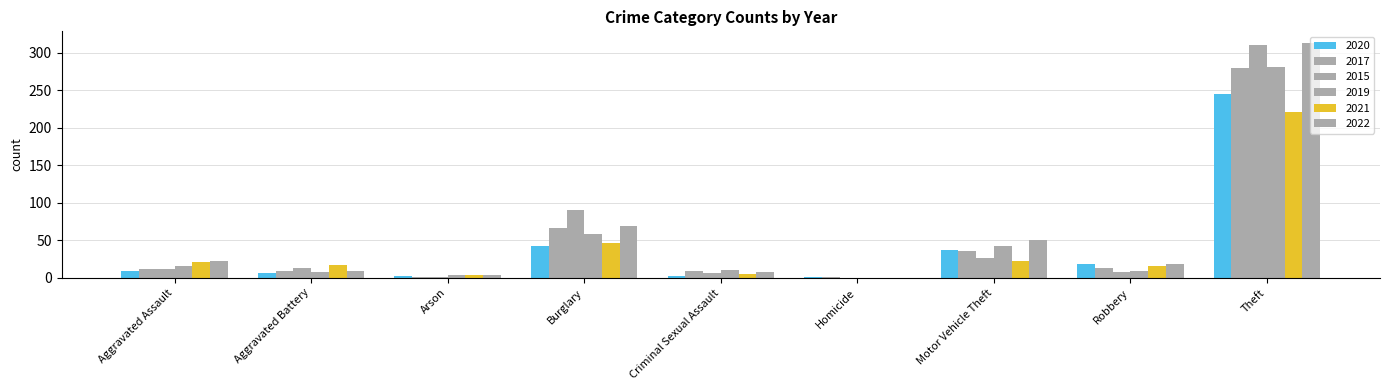

The 2019 series shows 7 at Aggravated Assault. True or false?

False